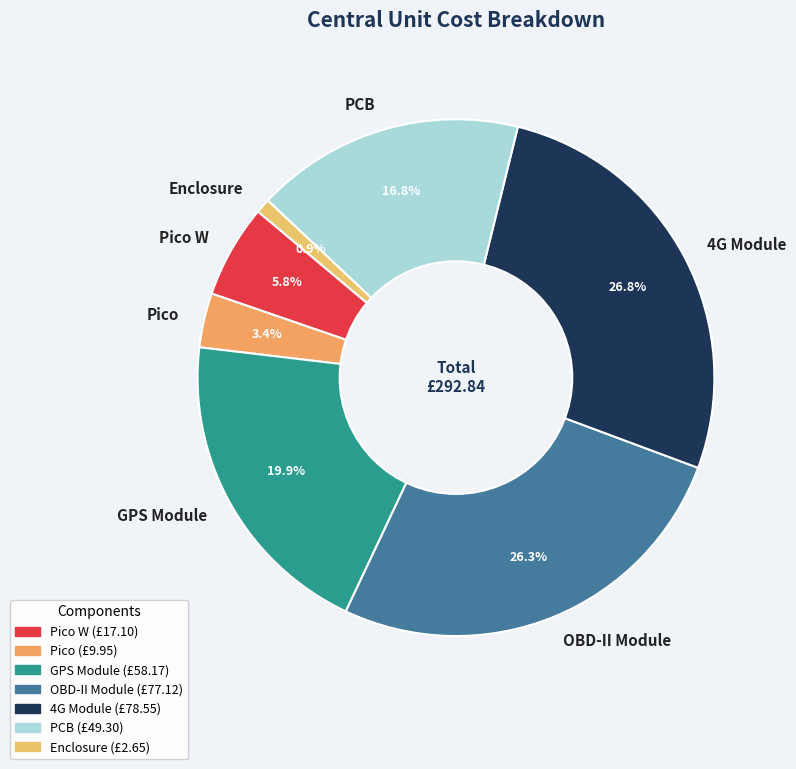

The Pico W slice represents 16% of the pie. True or false?

False